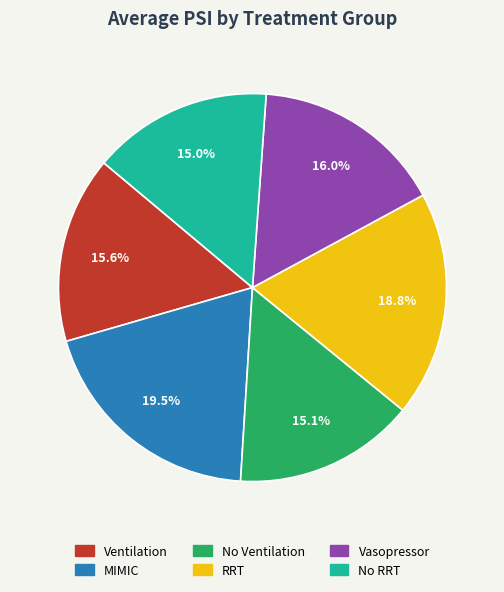

The Vasopressor slice represents 16% of the pie. True or false?

True